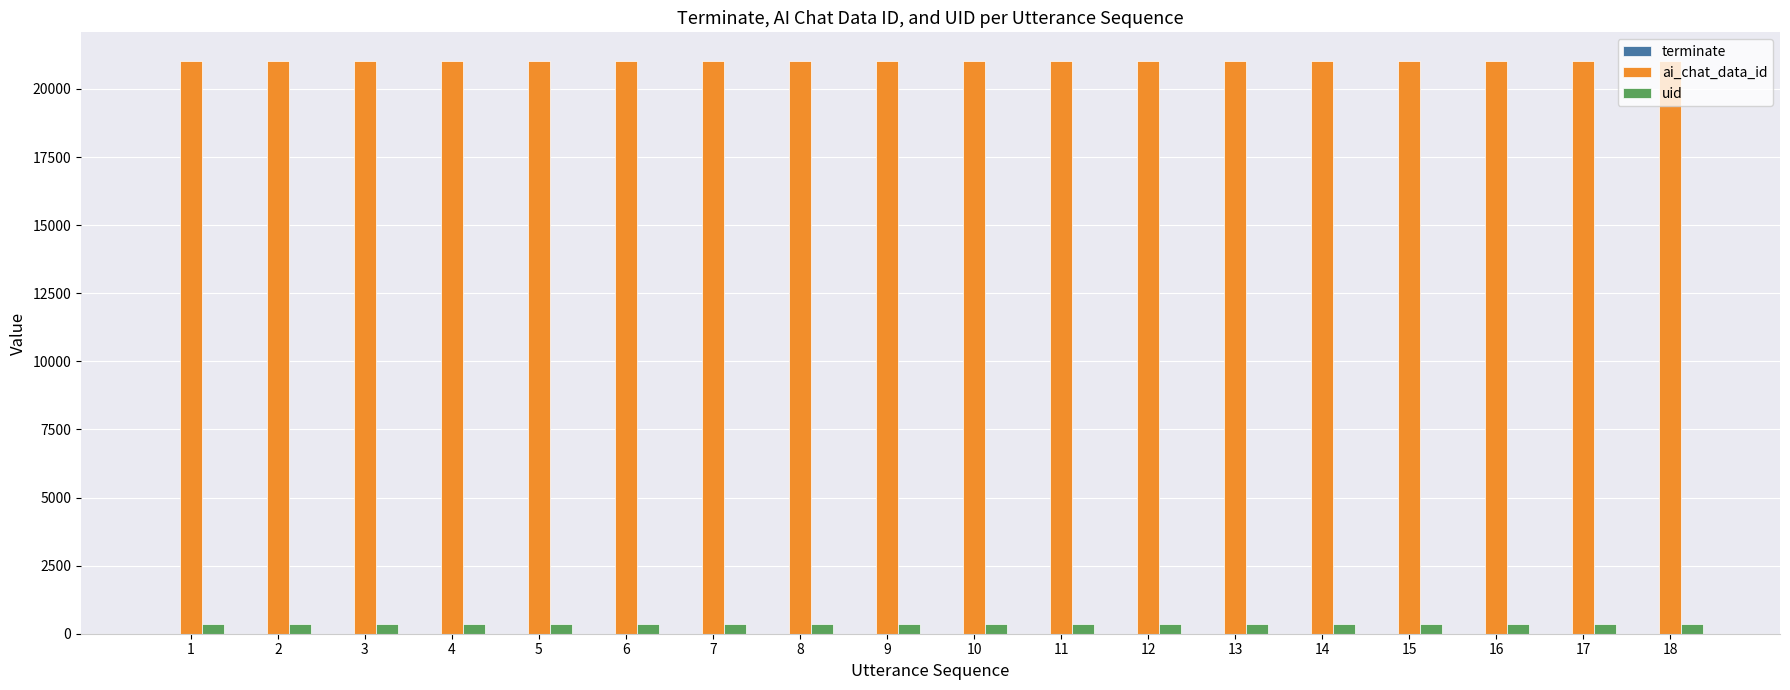

What is the maximum value shown in the chart?

21026